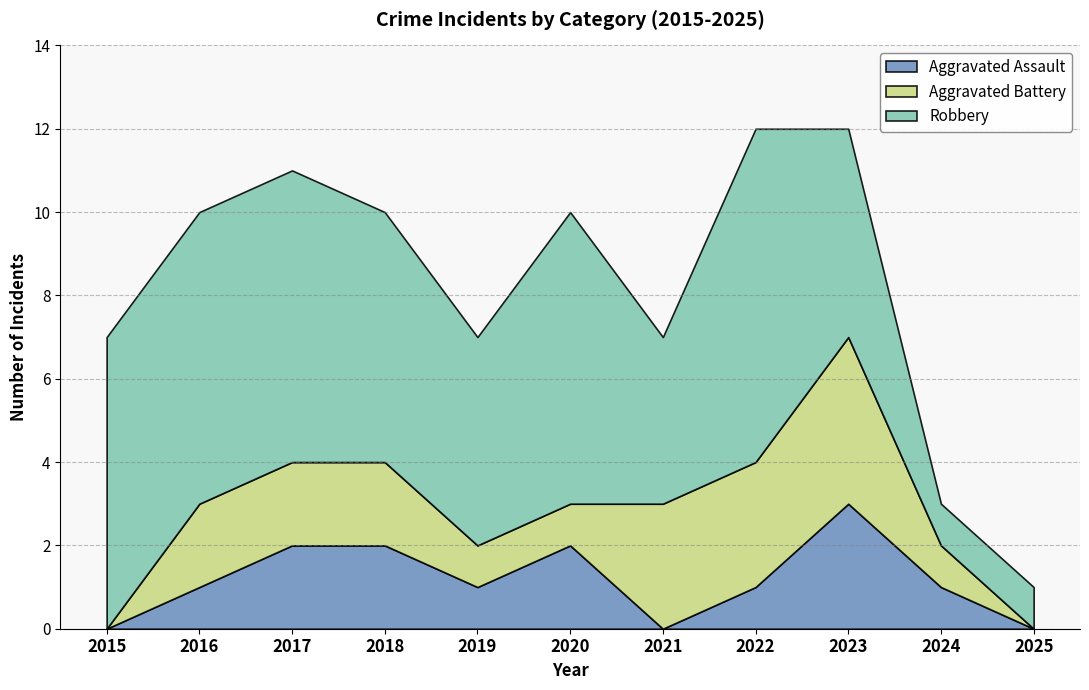

How many categories are shown in the chart?

11